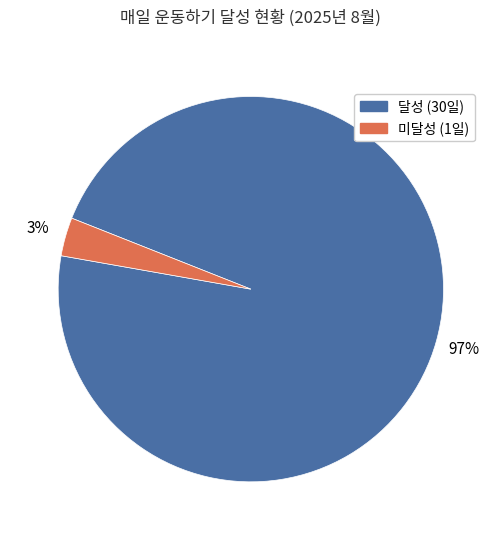

Does any single category account for the majority?

Yes